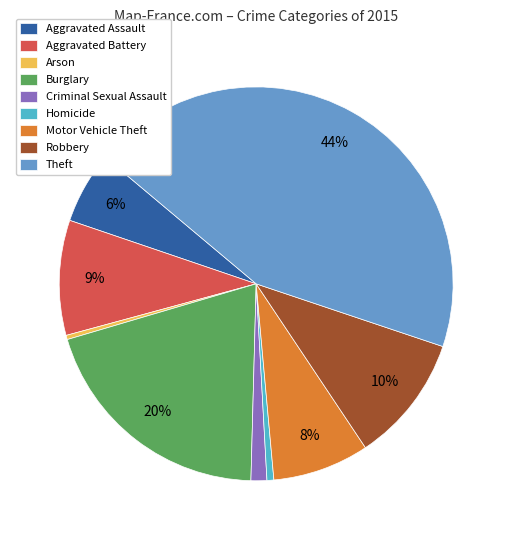

Do Criminal Sexual Assault and Motor Vehicle Theft together represent more than half of the pie?

No